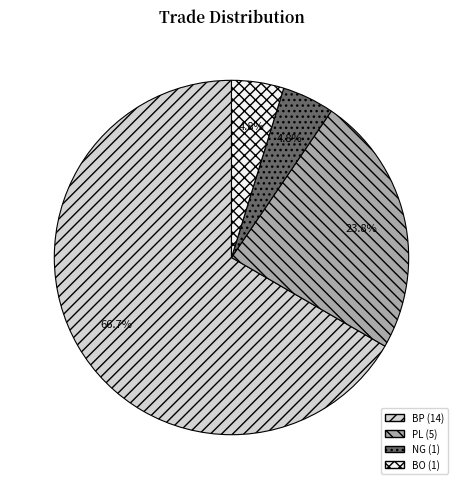

Does NG account for over 50% of the chart?

No